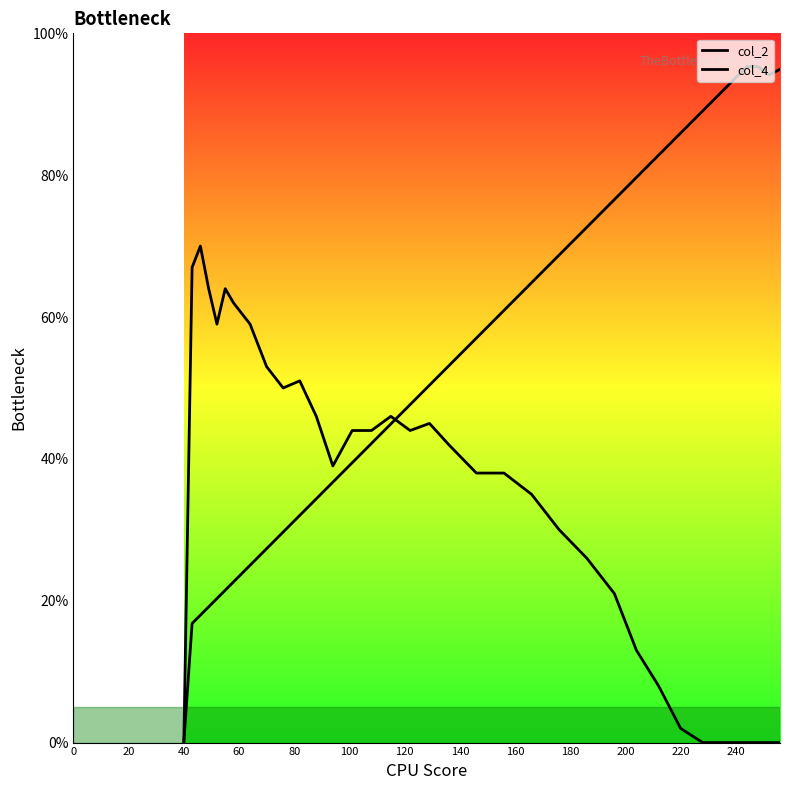

After their last crossing, which series has the higher values: col_2 or col_4?

col_2